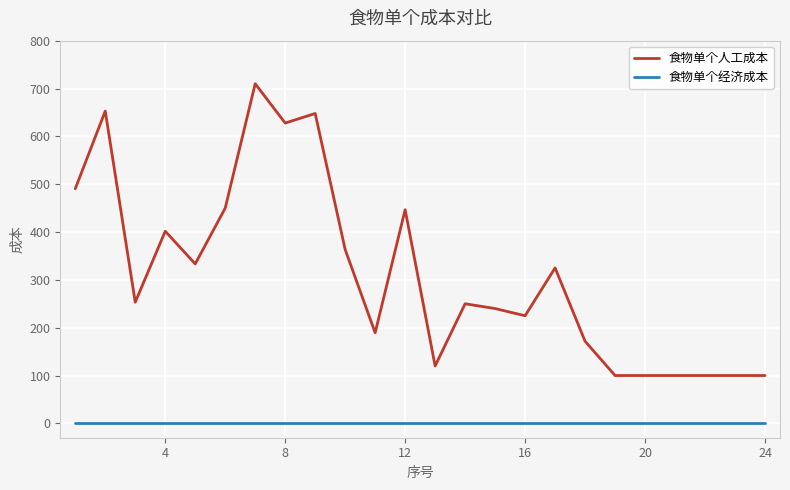

True or false: 食物单个经济成本 and 食物单个人工成本 intersect in this chart.

False